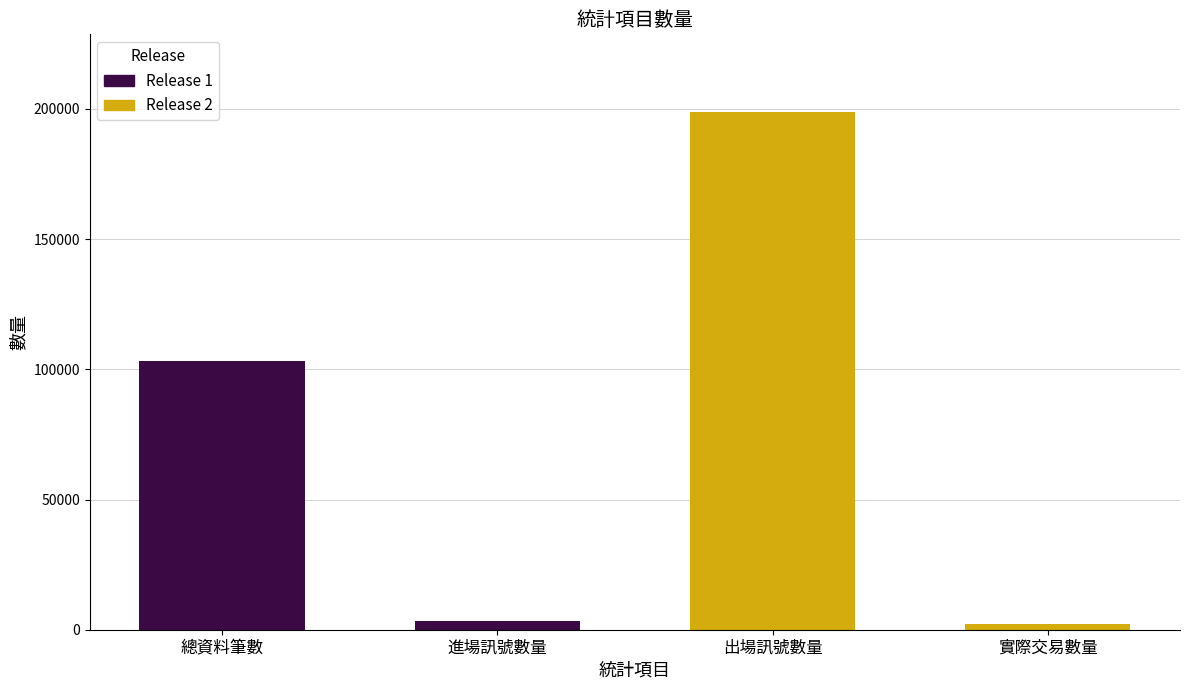

List the labels in order of value, smallest first.

實際交易數量, 進場訊號數量, 總資料筆數, 出場訊號數量